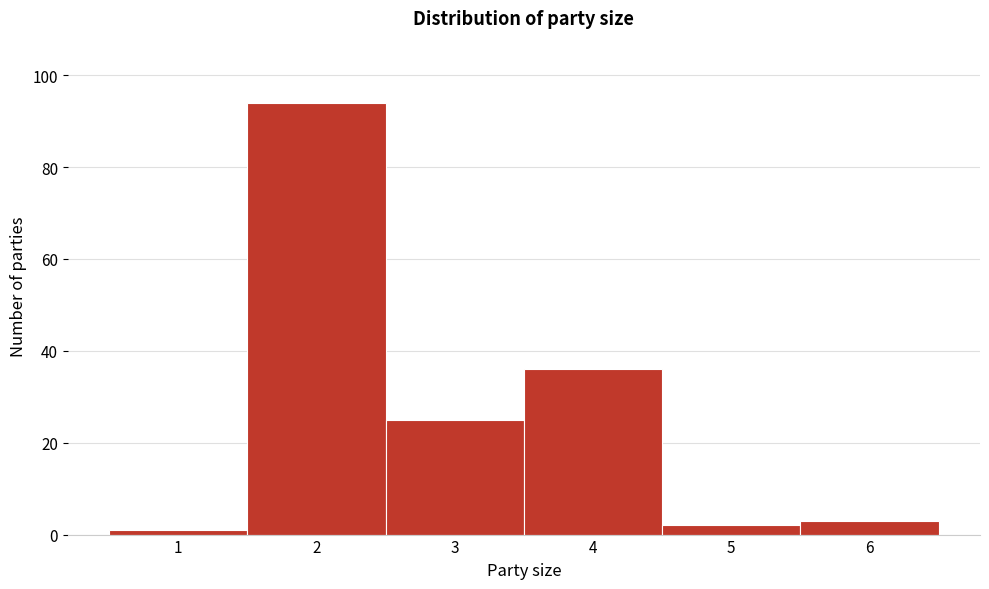

Reading left to right, extract all data points from this chart.

1=1	2=94	3=25	4=36	5=2	6=3